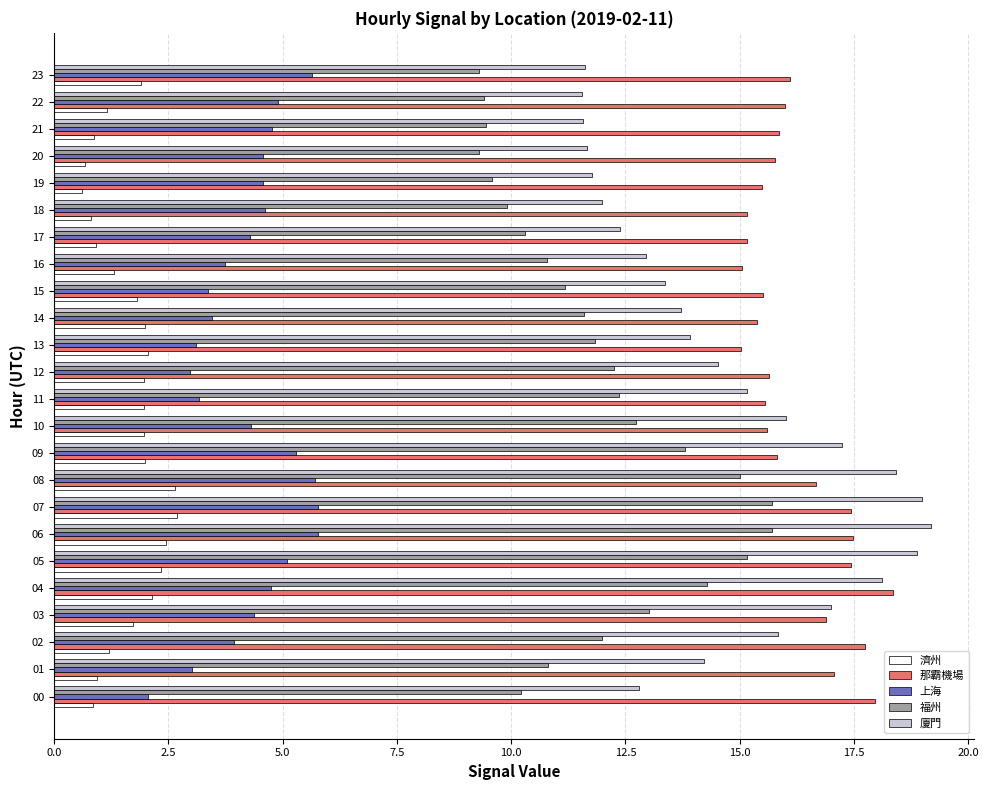

What is the minimum value for 廈門?

11.5